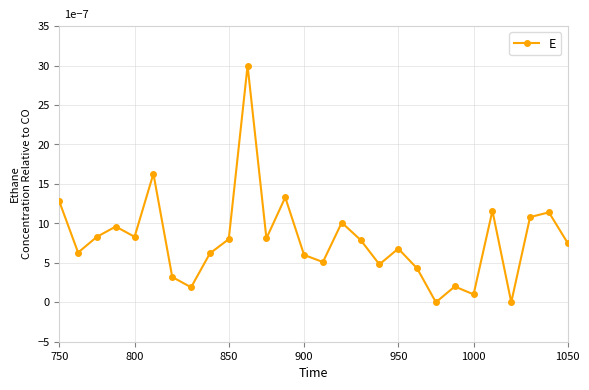

What is the maximum value shown in the chart?

30.0